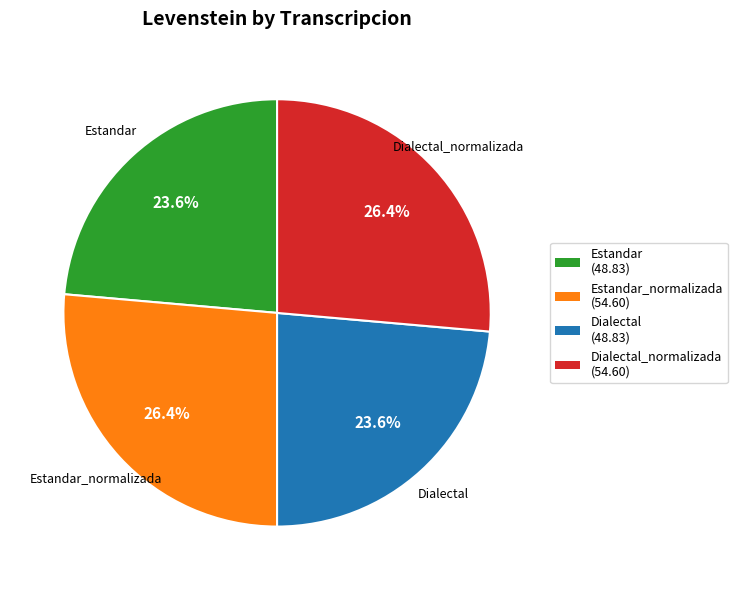

Does any single category account for the majority?

No